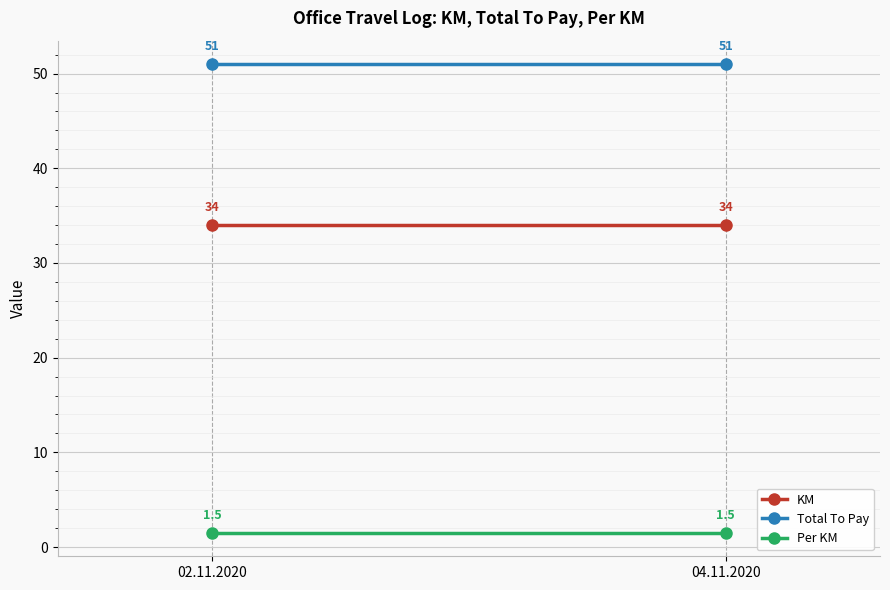

Rank the categories by Per KM value from lowest to highest.

02.11.2020, 04.11.2020